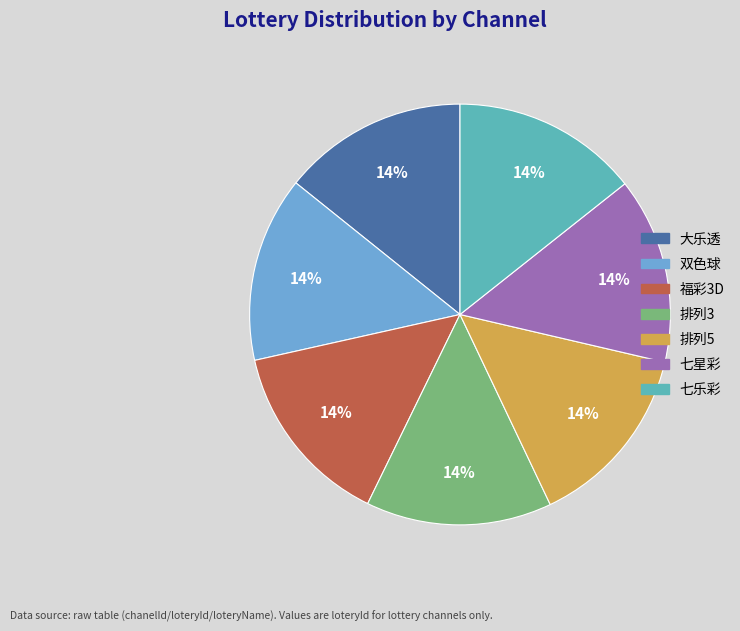

The 排列3 slice represents 14% of the pie. True or false?

True